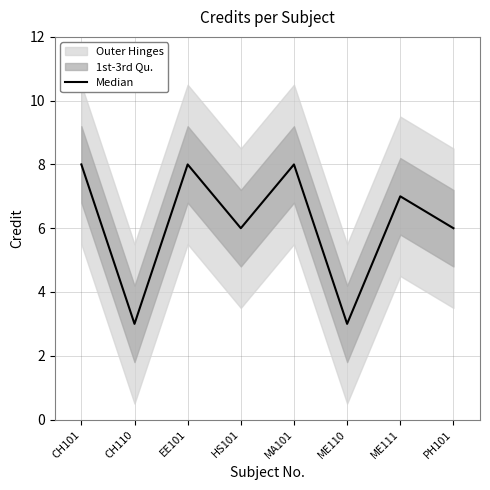

How many data points does each series have?

8